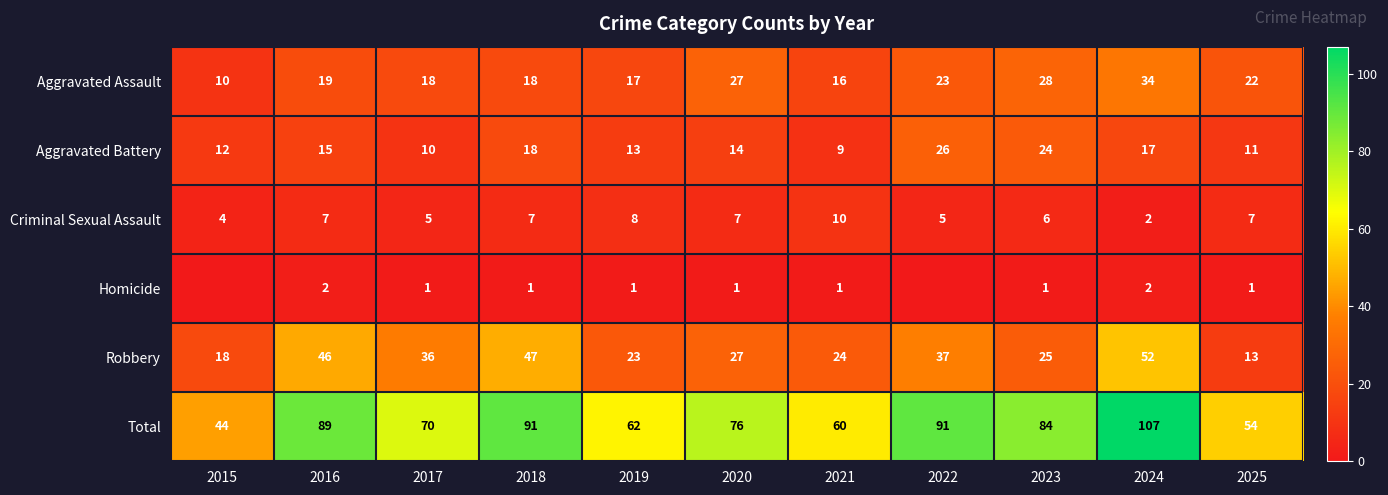

Read the Robbery value at 2020, to the nearest 5.

25